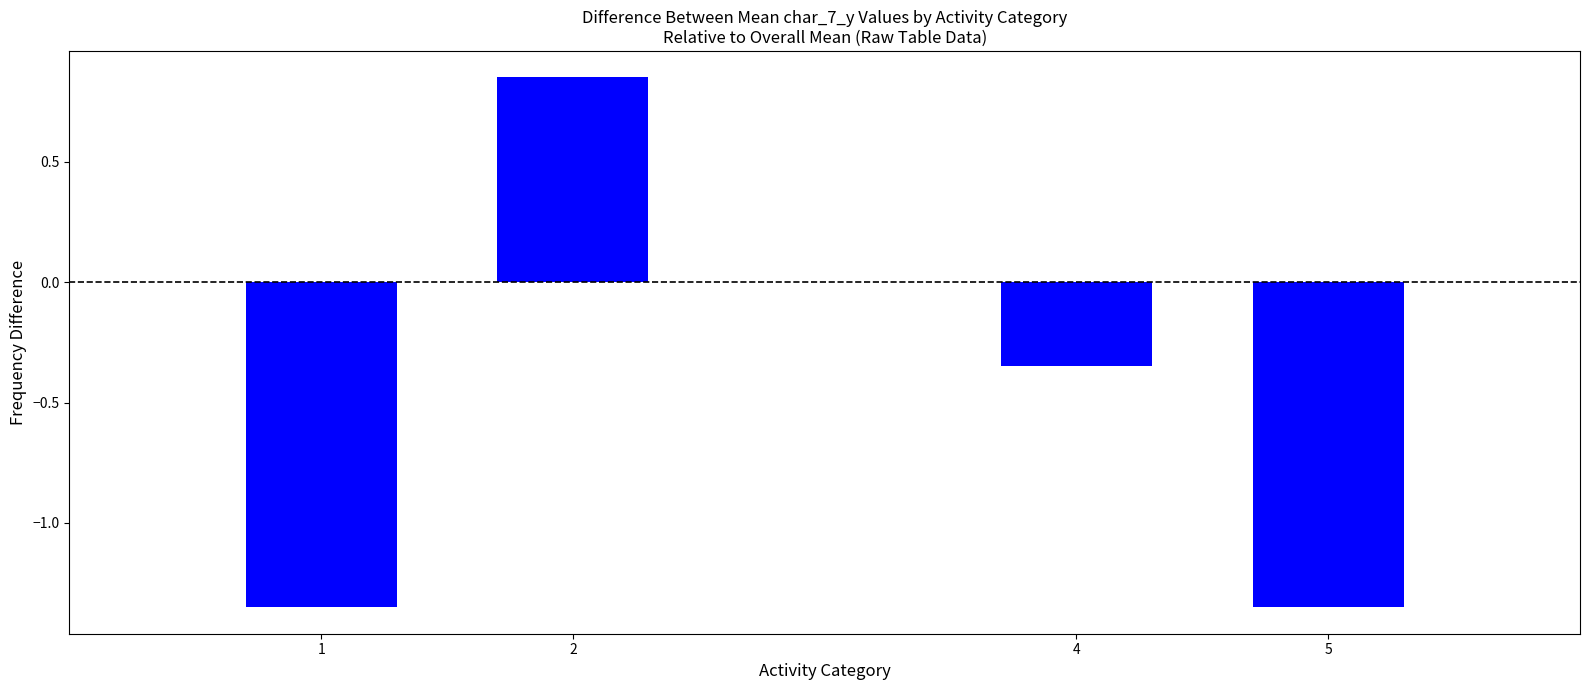

Where is the data nearest to the value 0?

4